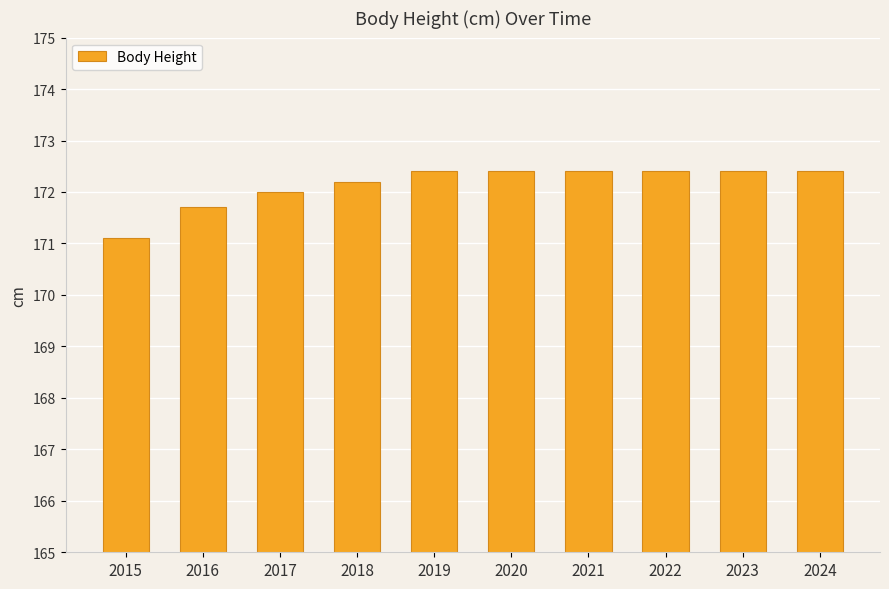

Reading left to right, what are all the values shown in this chart?

2015=171.1	2016=171.7	2017=172.0	2018=172.2	2019=172.4	2020=172.4	2021=172.4	2022=172.4	2023=172.4	2024=172.4